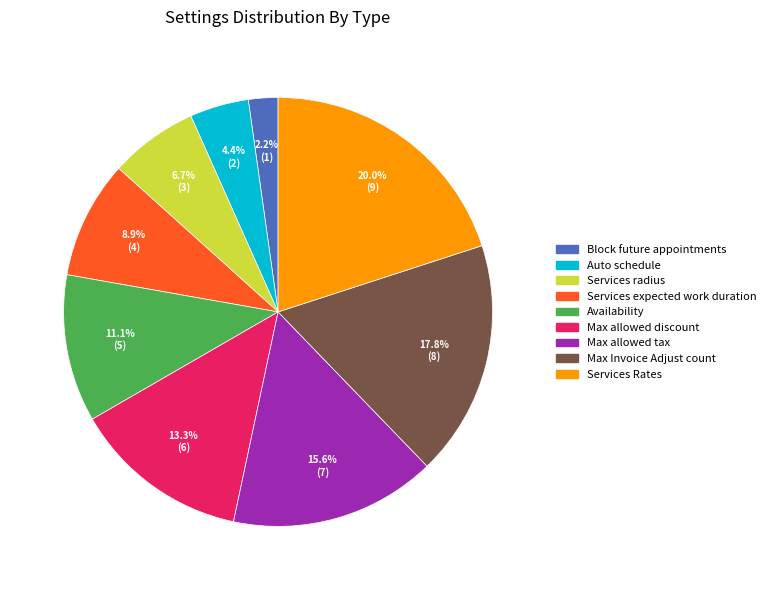

The Auto schedule slice represents 4% of the pie. True or false?

True